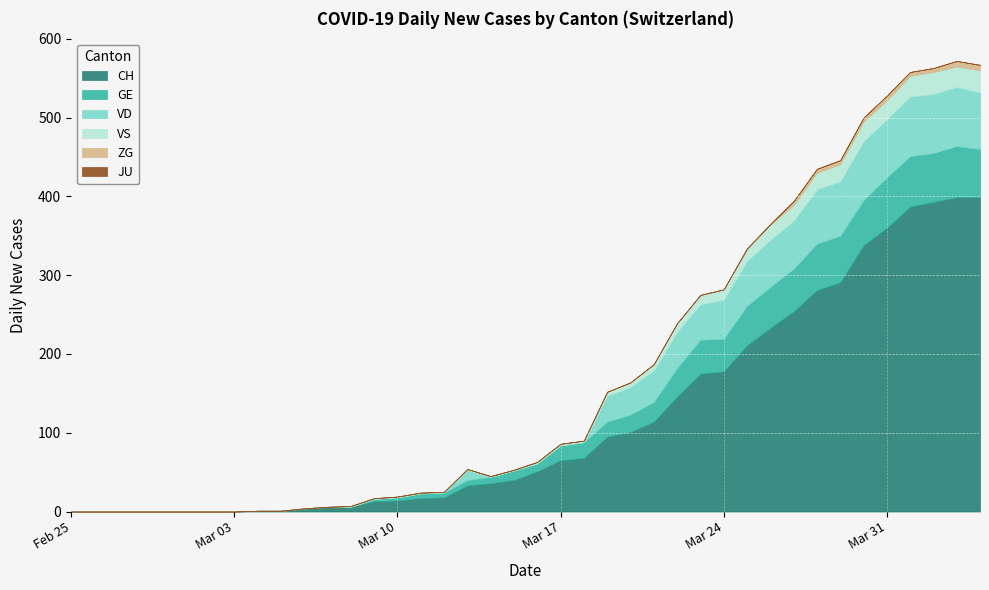

How many data points does each series have?

40